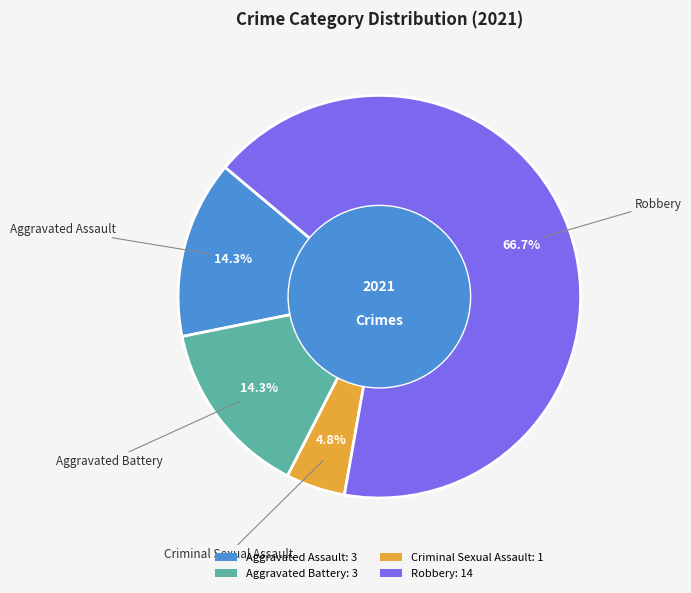

To the nearest percent, what is the combined percentage of Aggravated Assault and Criminal Sexual Assault?

19%